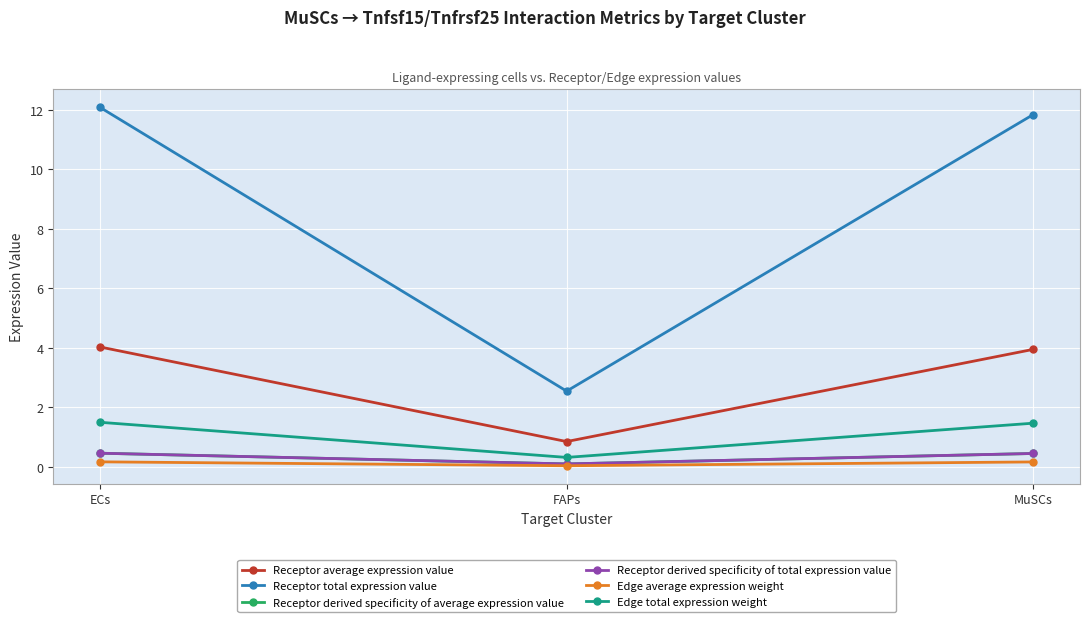

Reading right to left, list all the values displayed in this chart.

Receptor average expression value: 3.9	0.8	4.0
Receptor total expression value: 11.8	2.5	12.1
Receptor derived specificity of average expression value: 0.4	0.1	0.5
Receptor derived specificity of total expression value: 0.4	0.1	0.5
Edge average expression weight: 0.2	0.0	0.2
Edge total expression weight: 1.5	0.3	1.5